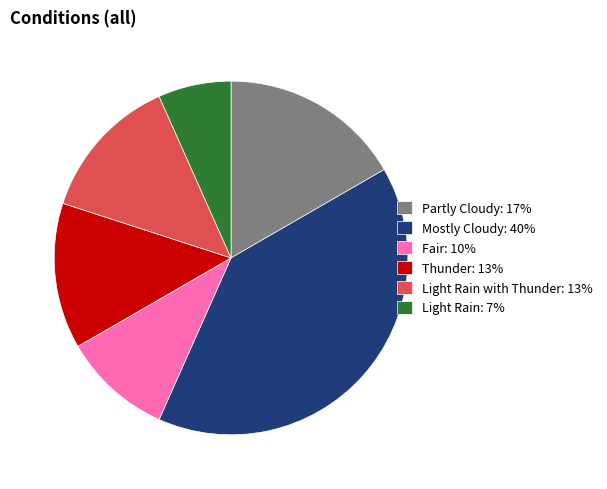

Which category has the smallest portion of the pie?

Light Rain: 7%